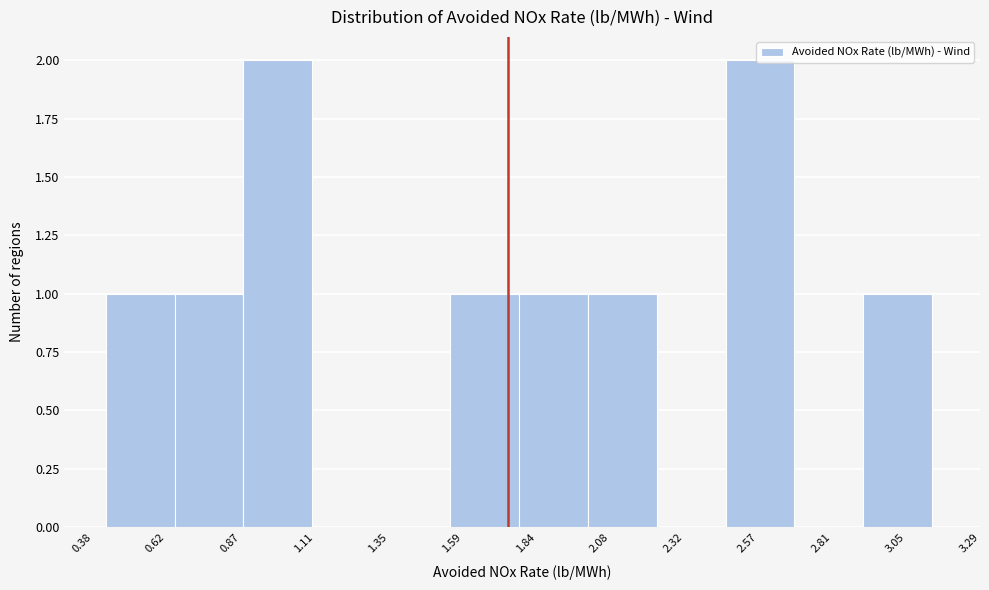

Reading left to right, list every bar in this chart as the range it spans on the x-axis followed by its height. Neither the bar edges nor the heights are printed on the chart, so give them approximately, as read against the axes.

0.40 to 0.65: 1
0.65 to 0.90: 1
0.90 to 1.10: 2
1.10 to 1.35: 0
1.35 to 1.55: 0
1.55 to 1.80: 1
1.80 to 2.00: 1
2.00 to 2.25: 1
2.25 to 2.45: 0
2.45 to 2.70: 2
2.70 to 2.90: 0
2.90 to 3.15: 1